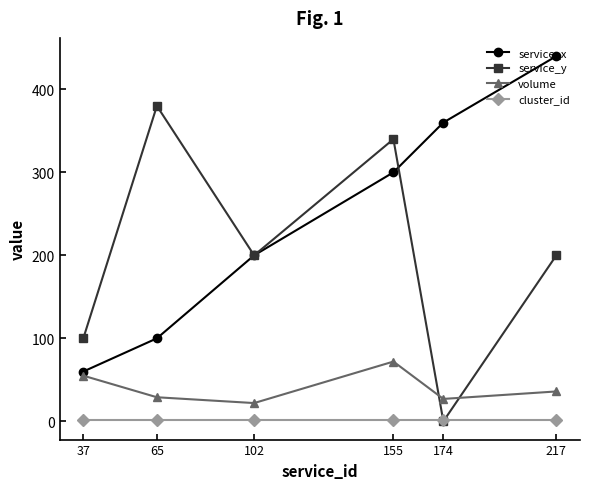

List the series in order of their overall mean, lowest first.

cluster_id, volume, service_y, service_x